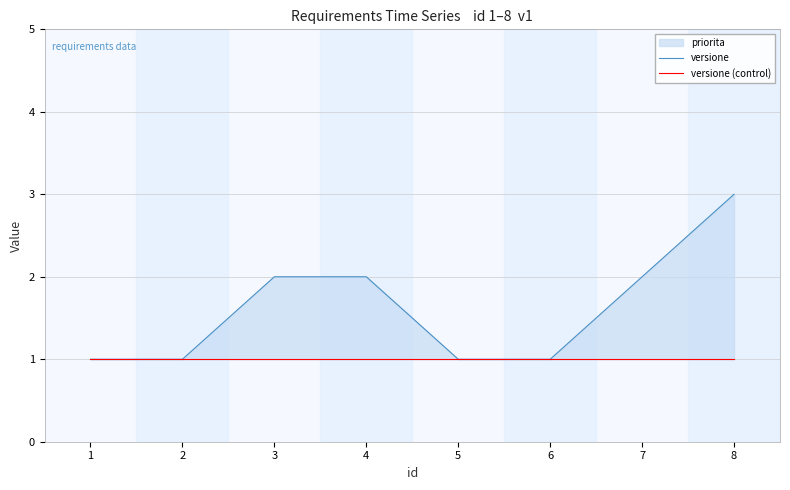

List the series in order of their peak value, lowest first.

versione (control), versione